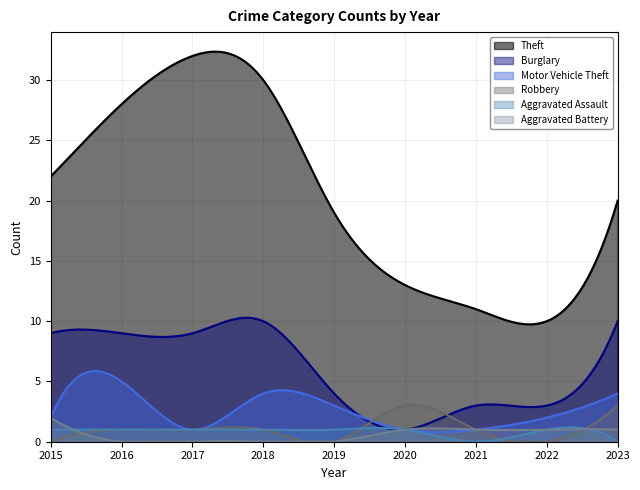

At which category does Theft reach its first local valley?

2022